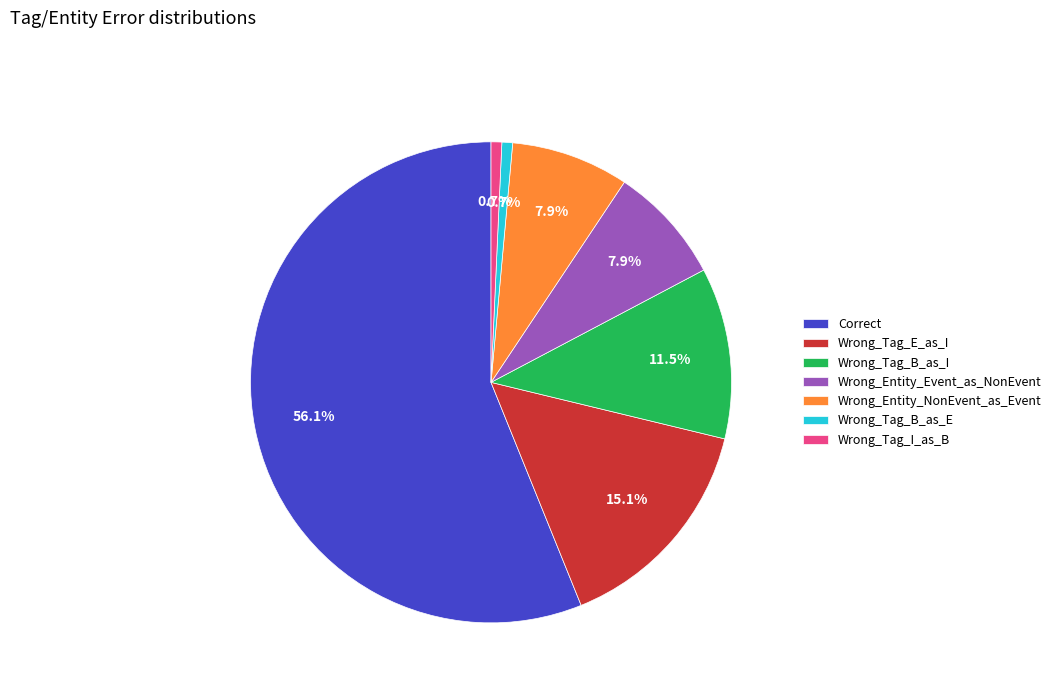

To the nearest percent, what percentage of the pie is Wrong_Tag_E_as_I?

15%